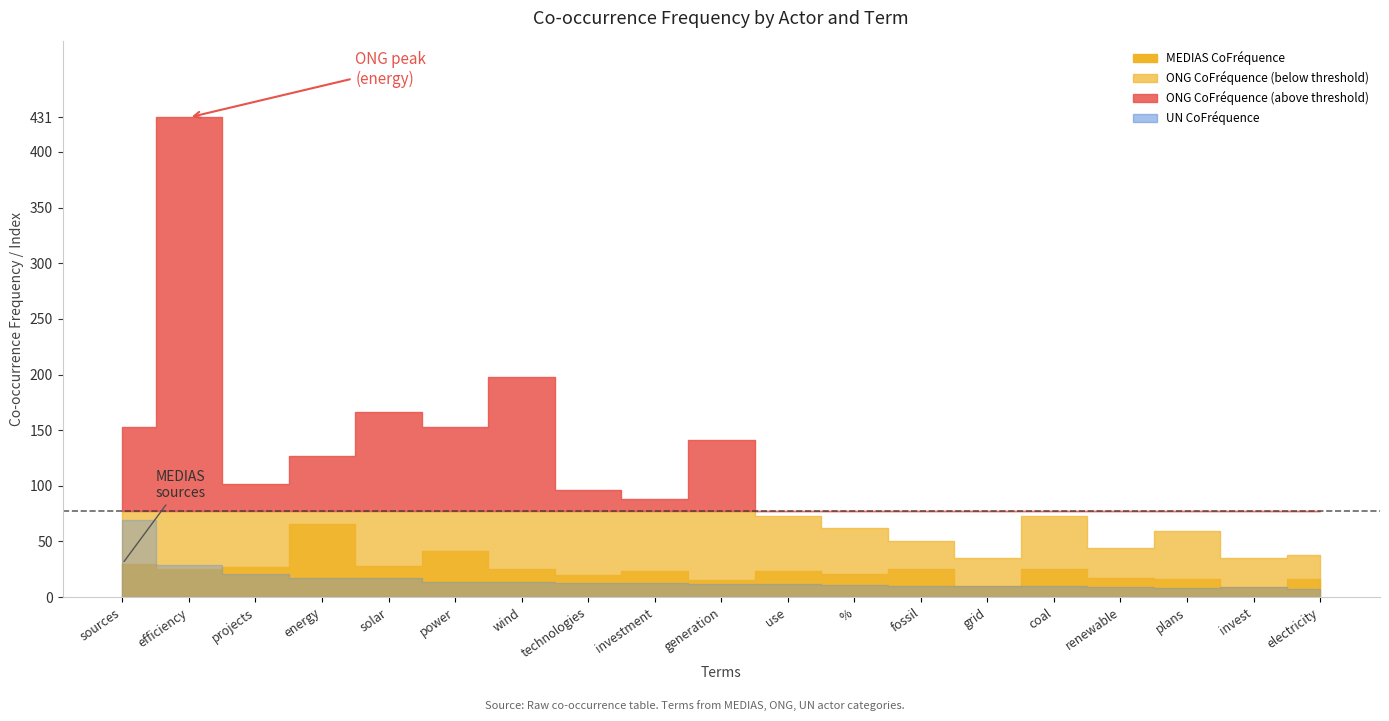

What is the value of the UN Indice point at the 10th from the left?

5